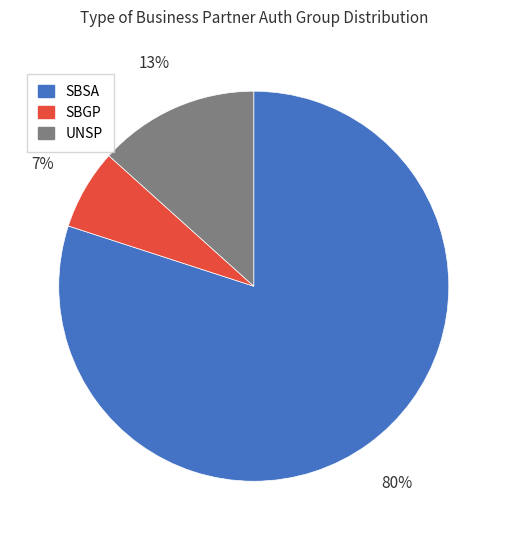

Between SBGP and UNSP, which is larger?

UNSP